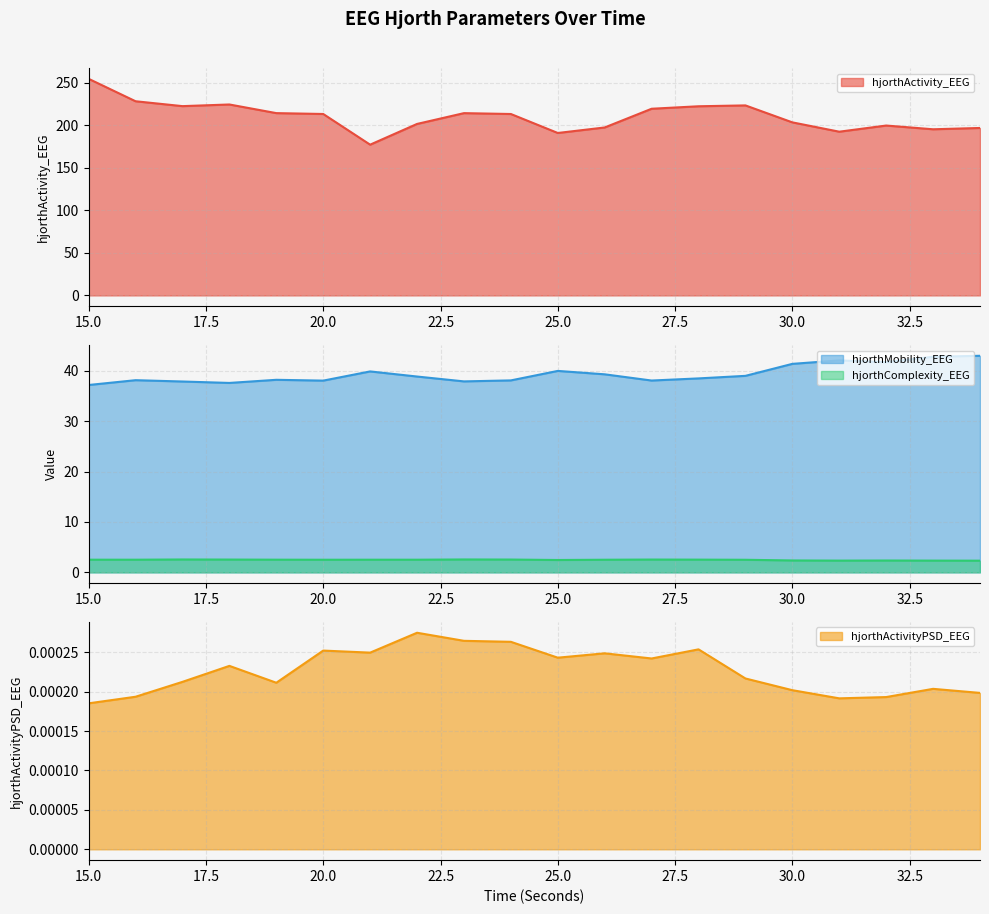

Count the hjorthComplexity_EEG values in the range 2 to 3.

20